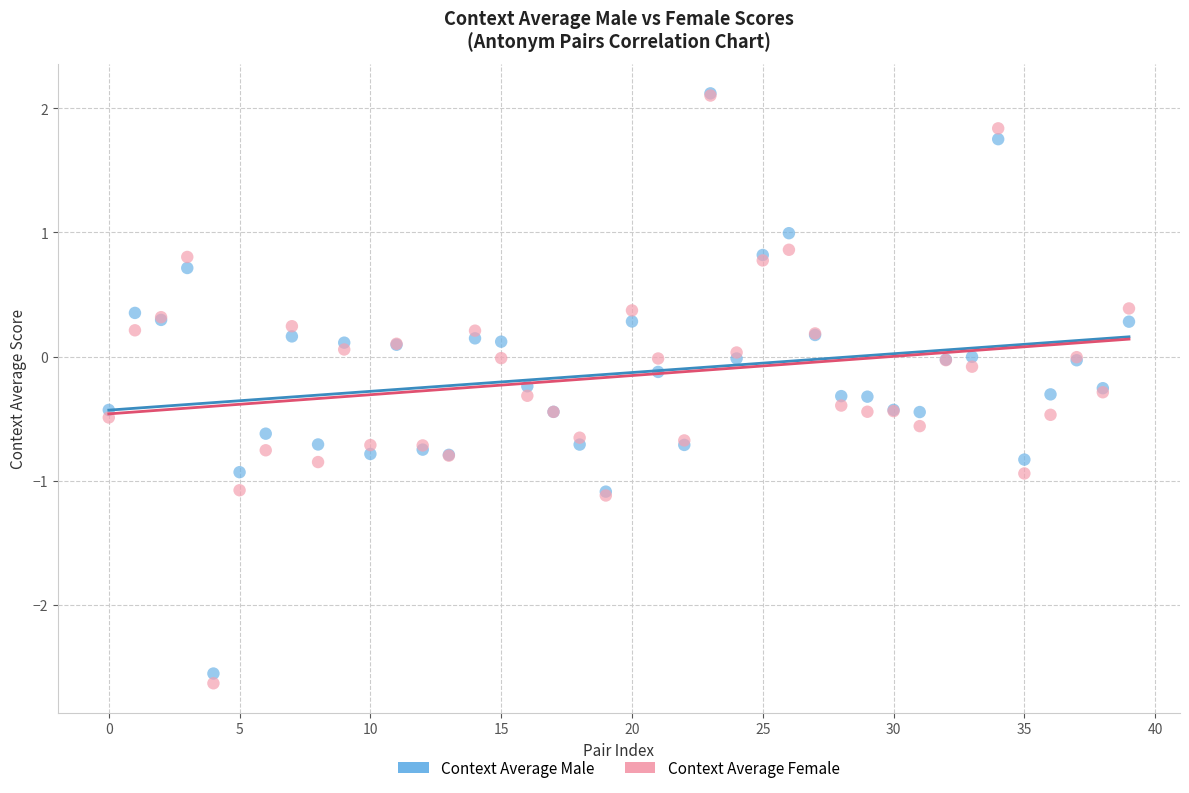

Which series has the largest Y range (max minus min)?

Context Average Female